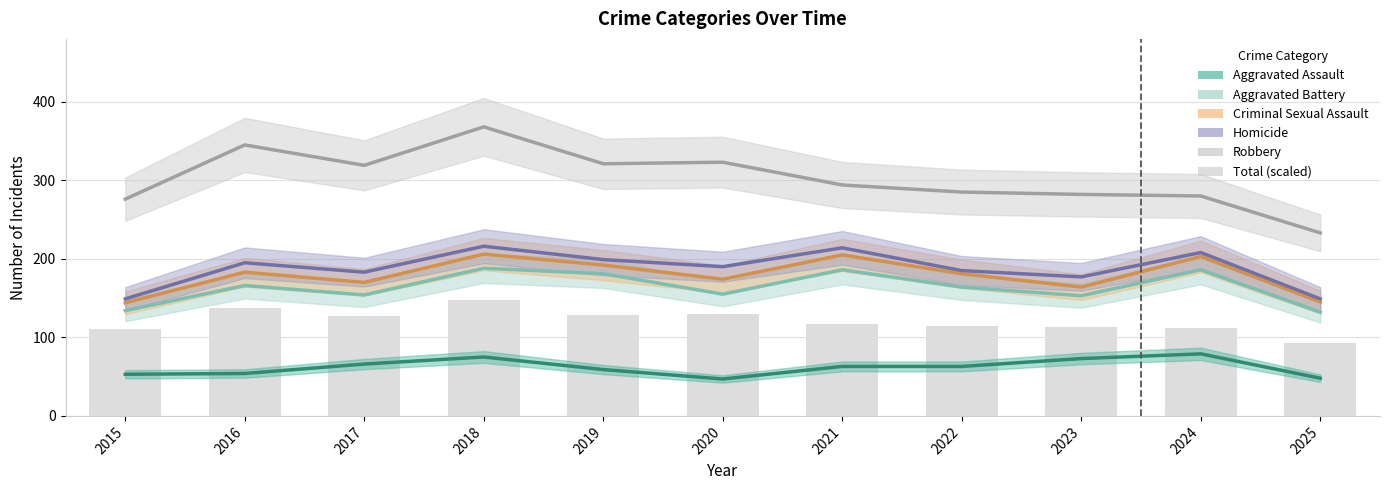

At which label is the value closest to 120?

2021